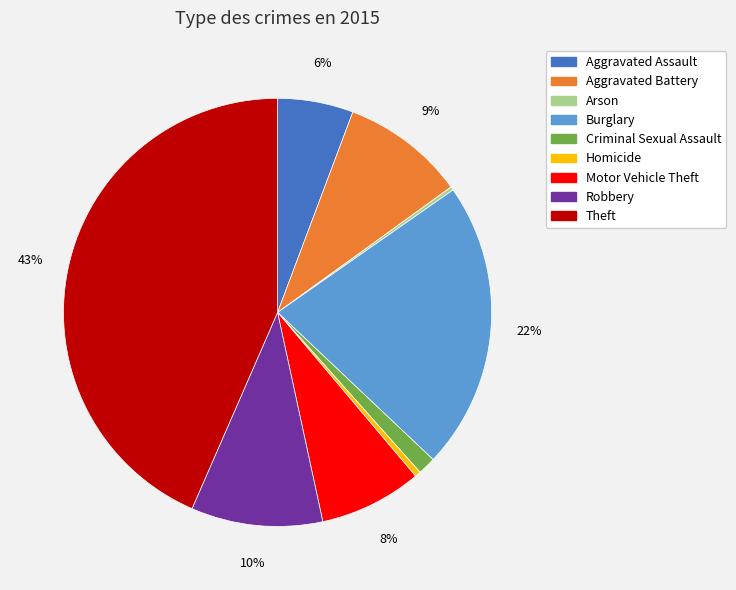

Which category has the biggest portion of the pie?

Theft